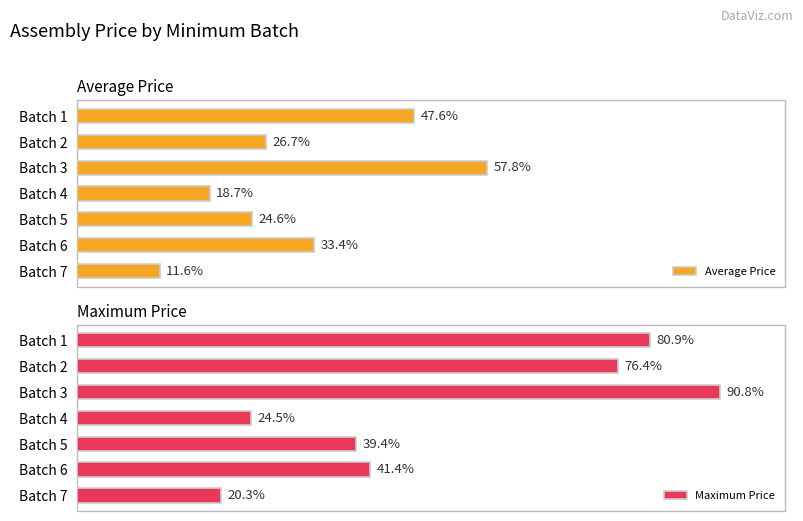

Are the bars grouped side by side (vs. stacked)?

Yes